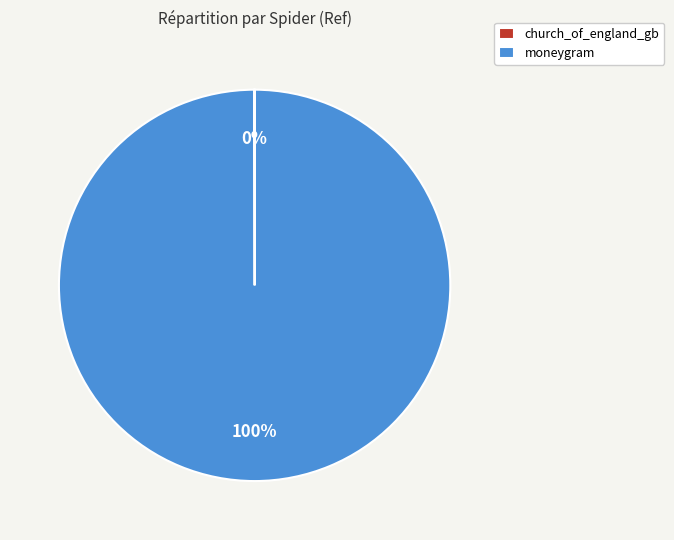

Is there any slice that represents more than half of the pie?

Yes